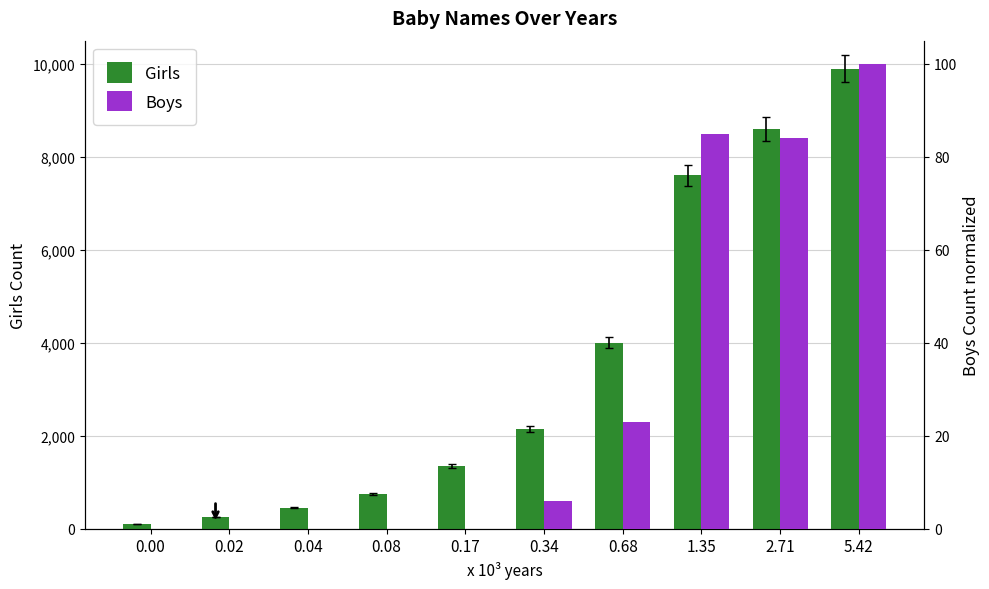

How many data points in Boys are above 6?

4